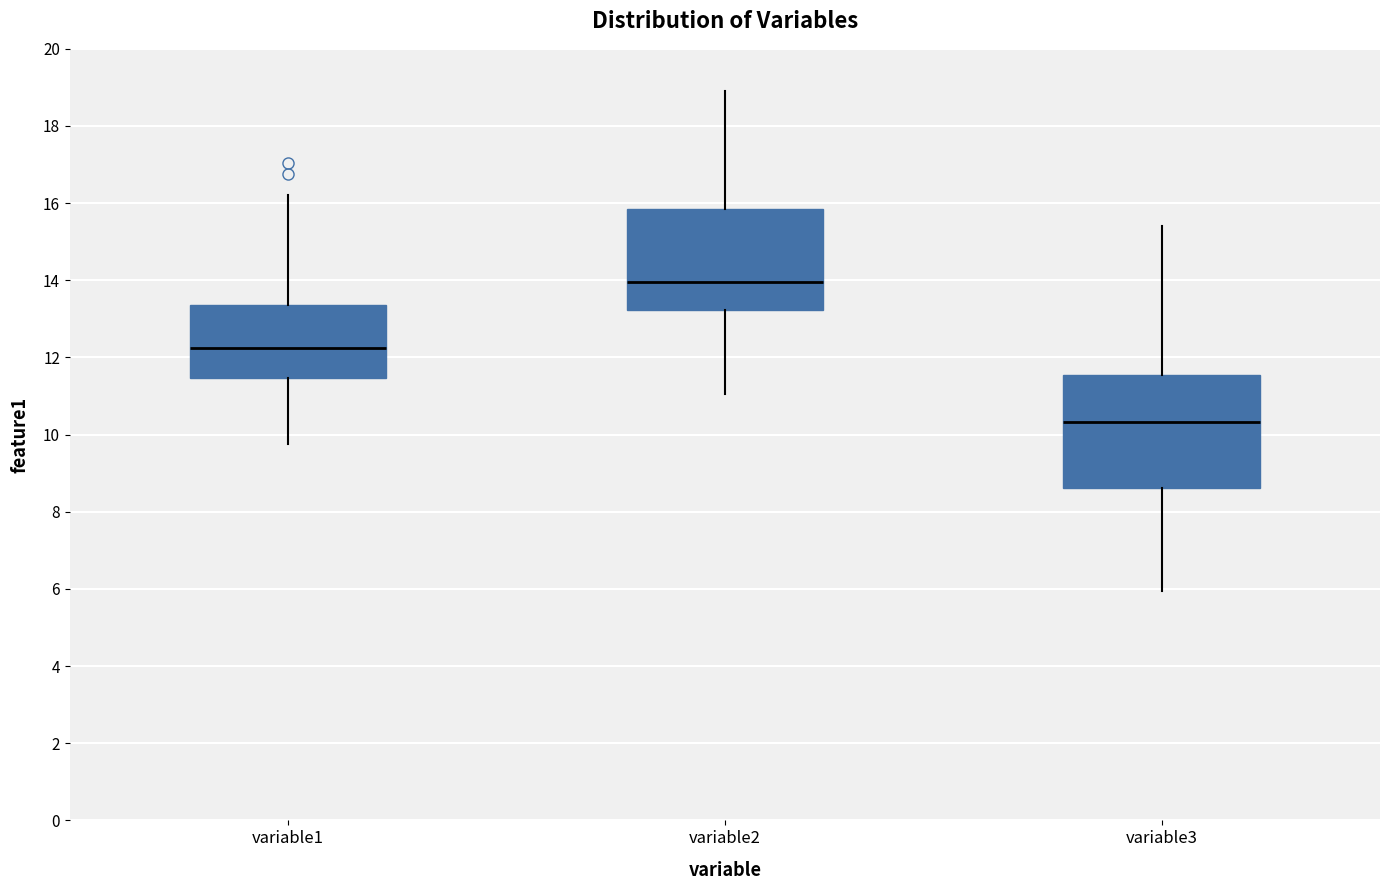

Reading left to right, transcribe this box plot: for each box, give where its median line is, the range the box spans, and where its two whiskers end, as read against the y-axis. The values are not printed on the chart, so give them approximately, as read against the axis.

variable1: median 12.2, box 11.4 to 13.4, whiskers 9.8 to 16.2
variable2: median 14.0, box 13.2 to 15.8, whiskers 11.0 to 19.0
variable3: median 10.4, box 8.6 to 11.6, whiskers 6.0 to 15.4